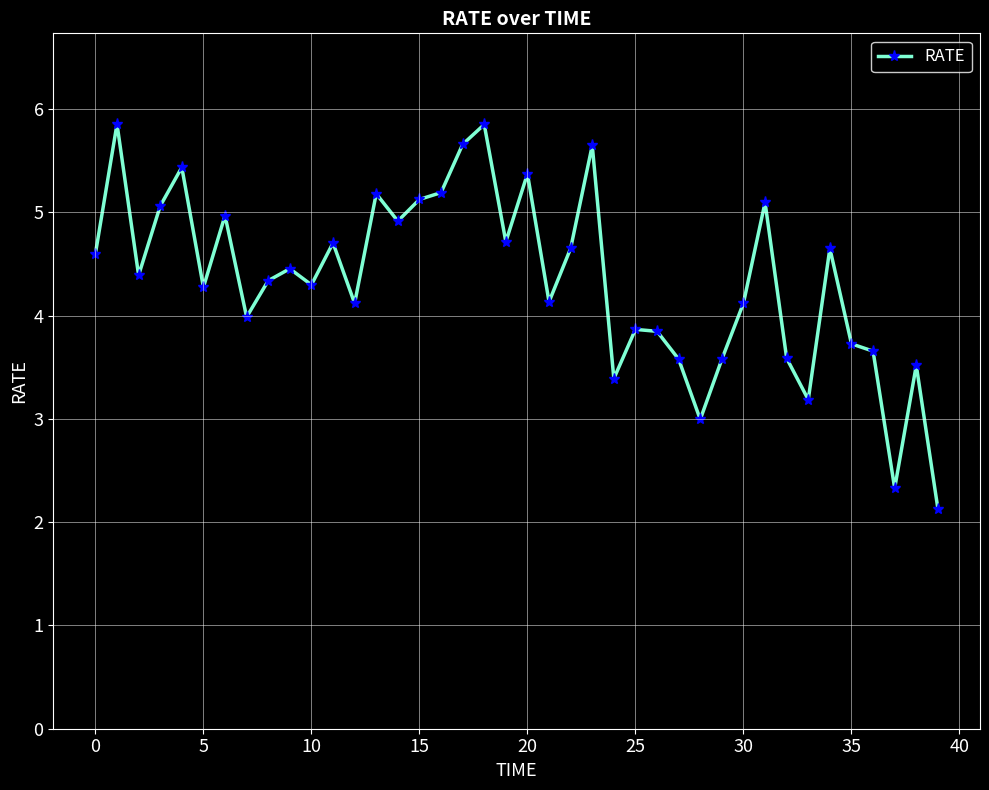

How many series are shown in this chart?

1